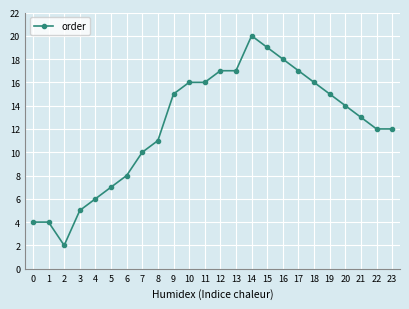

What is the change in value from 3 to 15?

+14